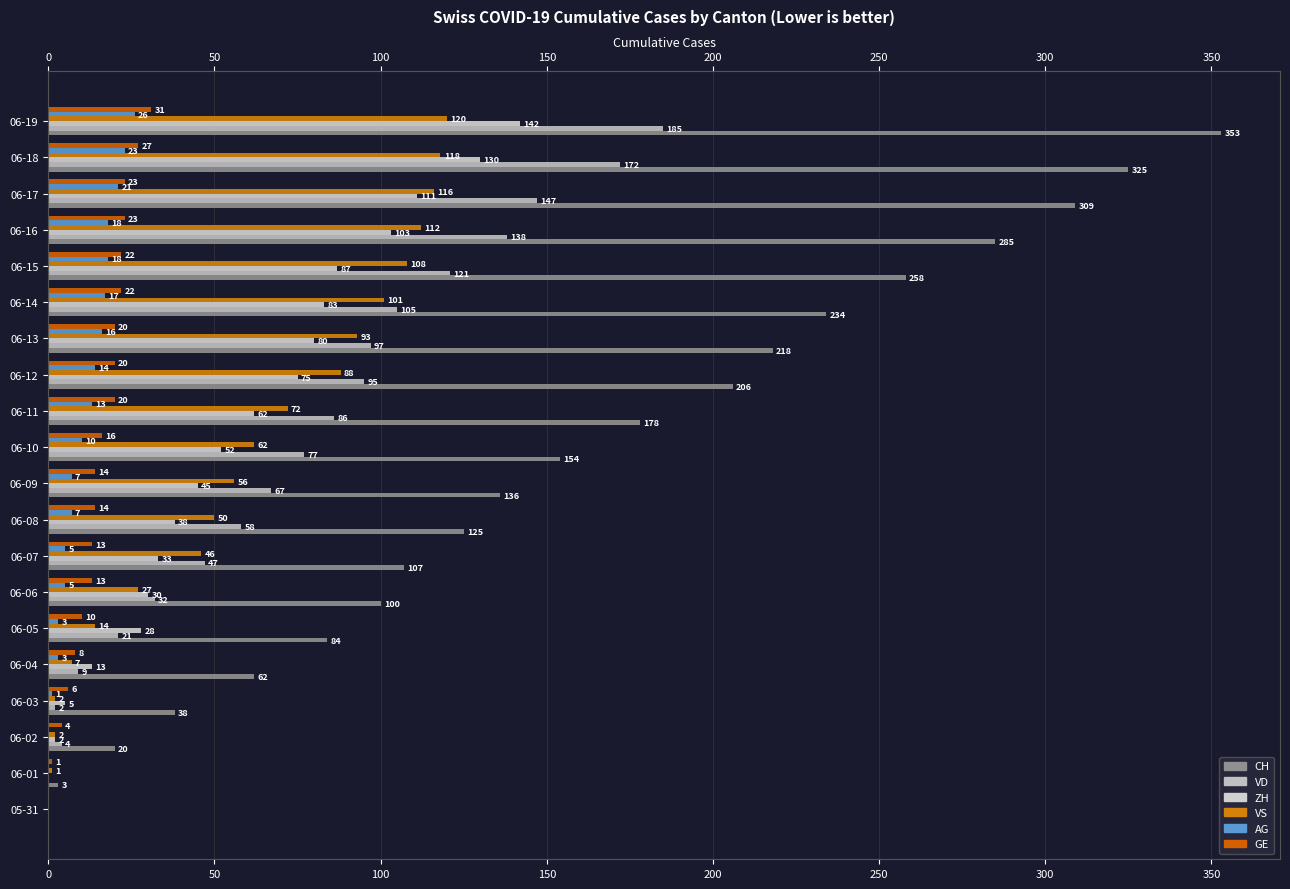

What is the average value of the VS series?

60